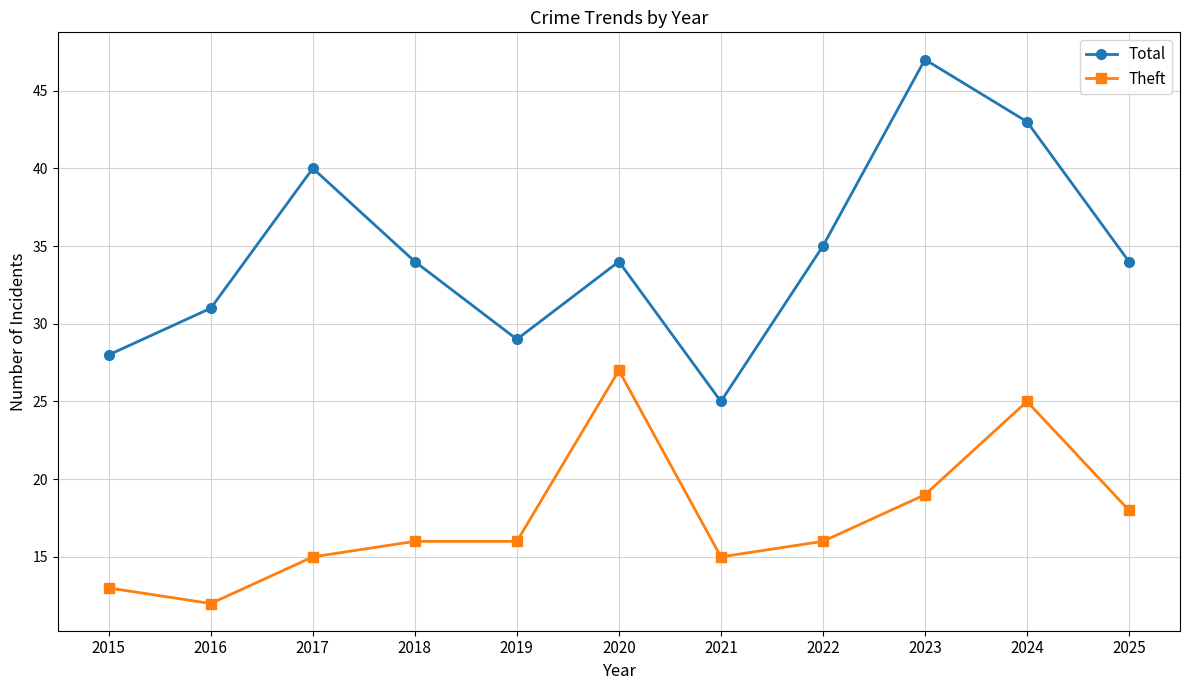

True or false: Theft and Total cross at least once.

False